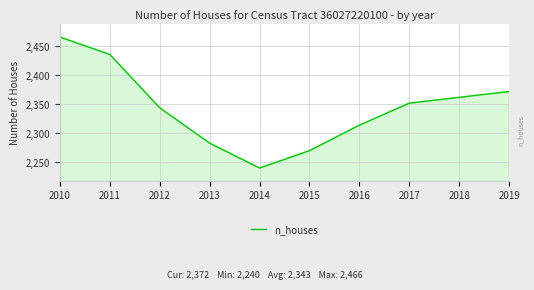

Reading left to right, transcribe all the data shown in this chart.

2466	2436	2344	2283	2240	2270	2314	2352	2362	2372